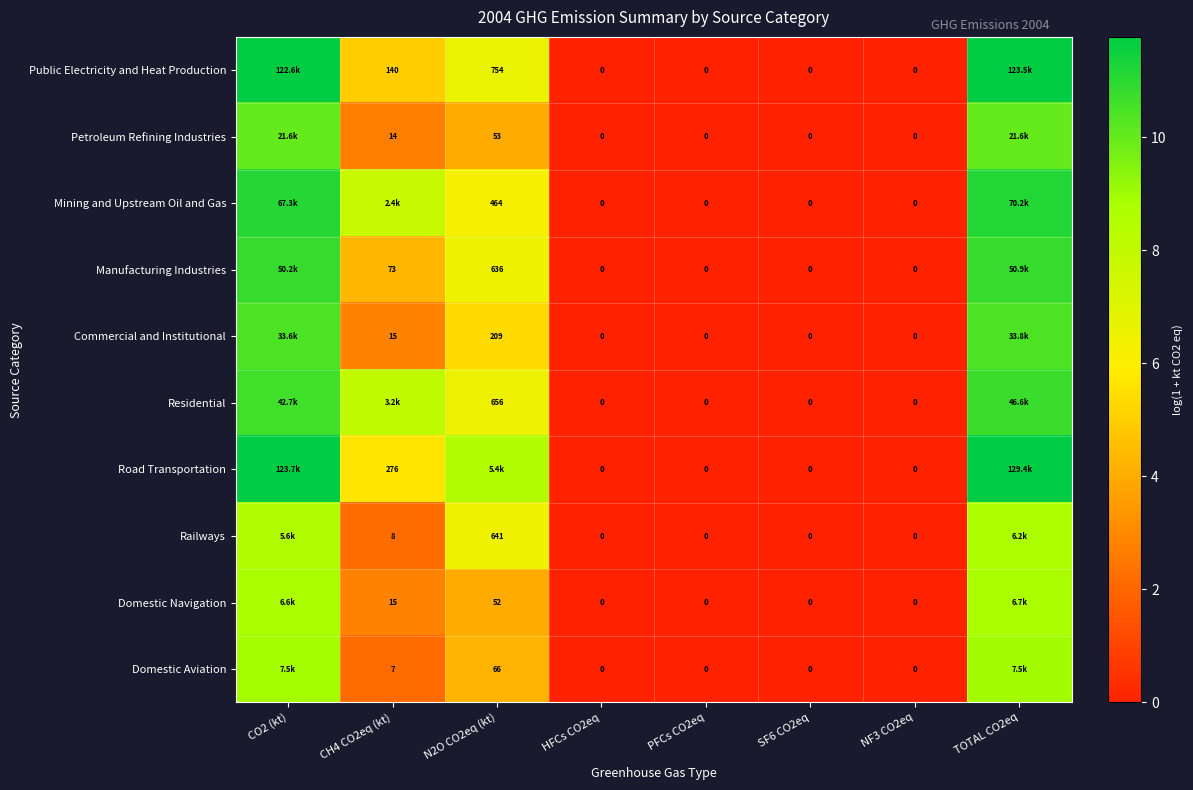

What is the maximum value shown in the chart?

11.8